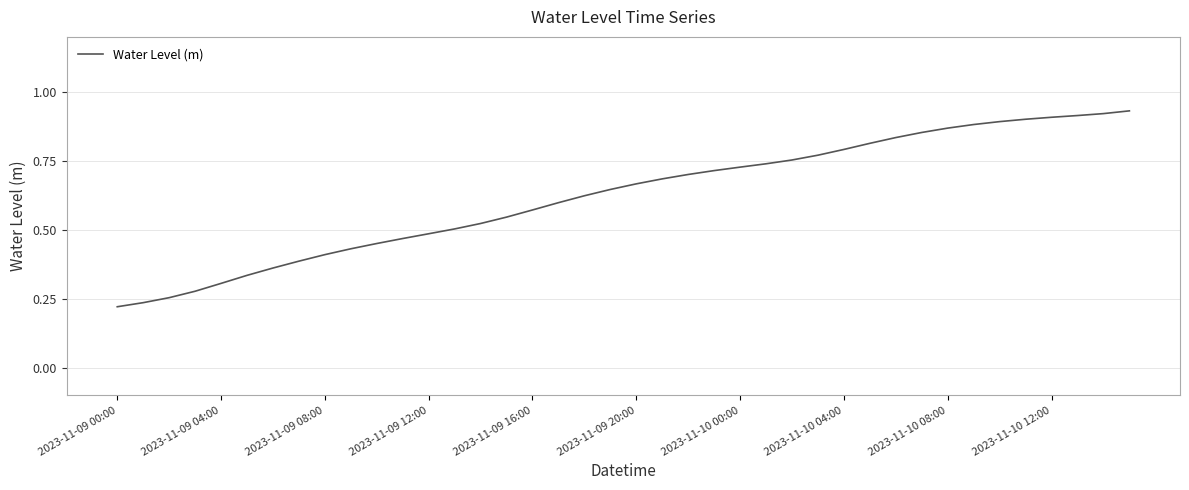

Is it true that the value at 2023-11-10 12:00 is 0.6?

False